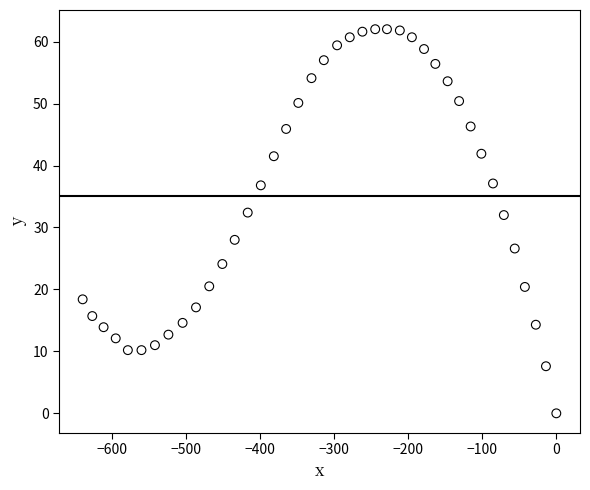

What is the range of X values (max minus min)?

640.2